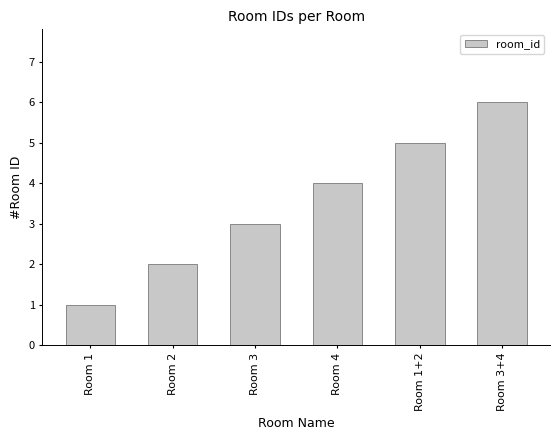

What is the value of the 3rd bar from the left?

3